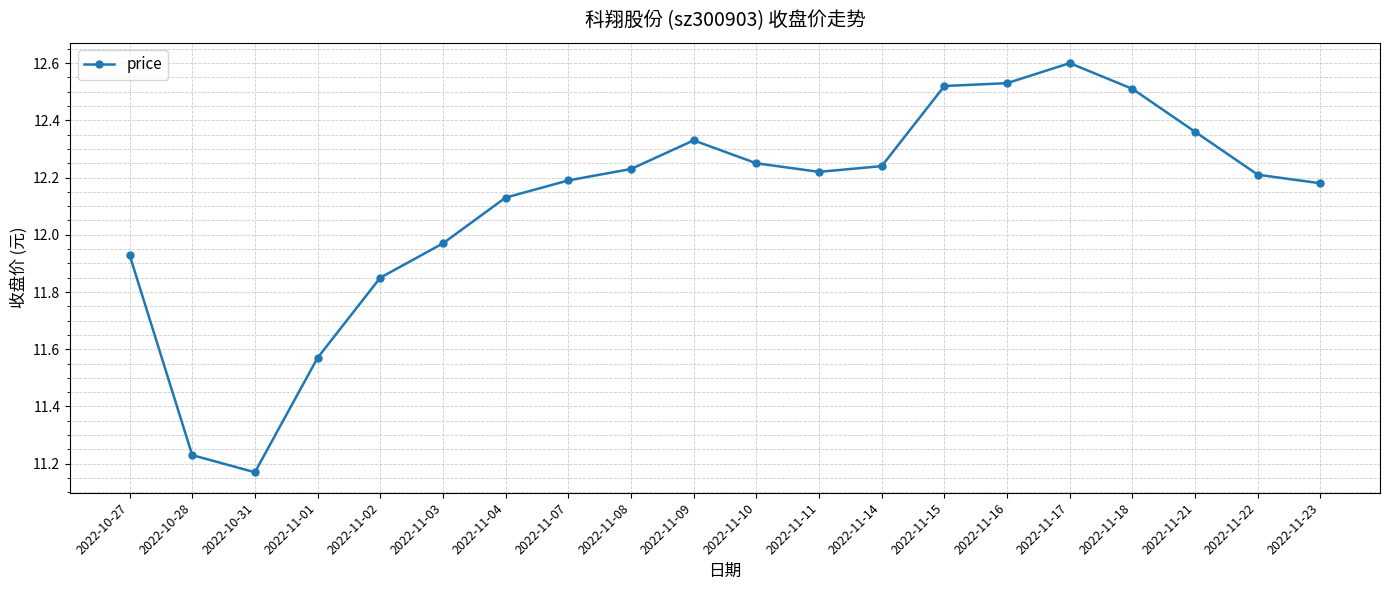

What is the sum of all values?

242.2